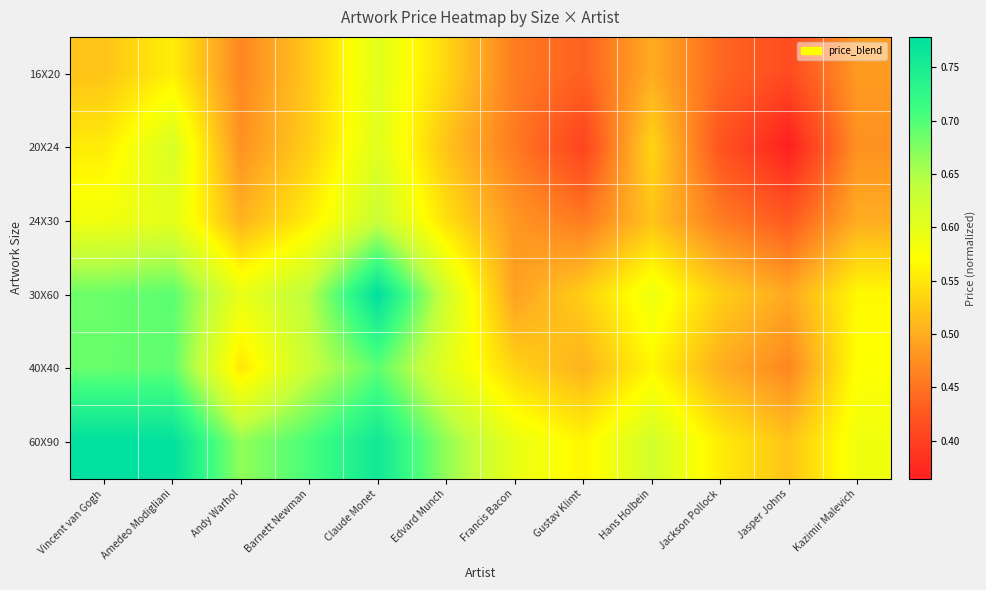

Which series changed the most between Andy Warhol and Kazimir Malevich?

60X90